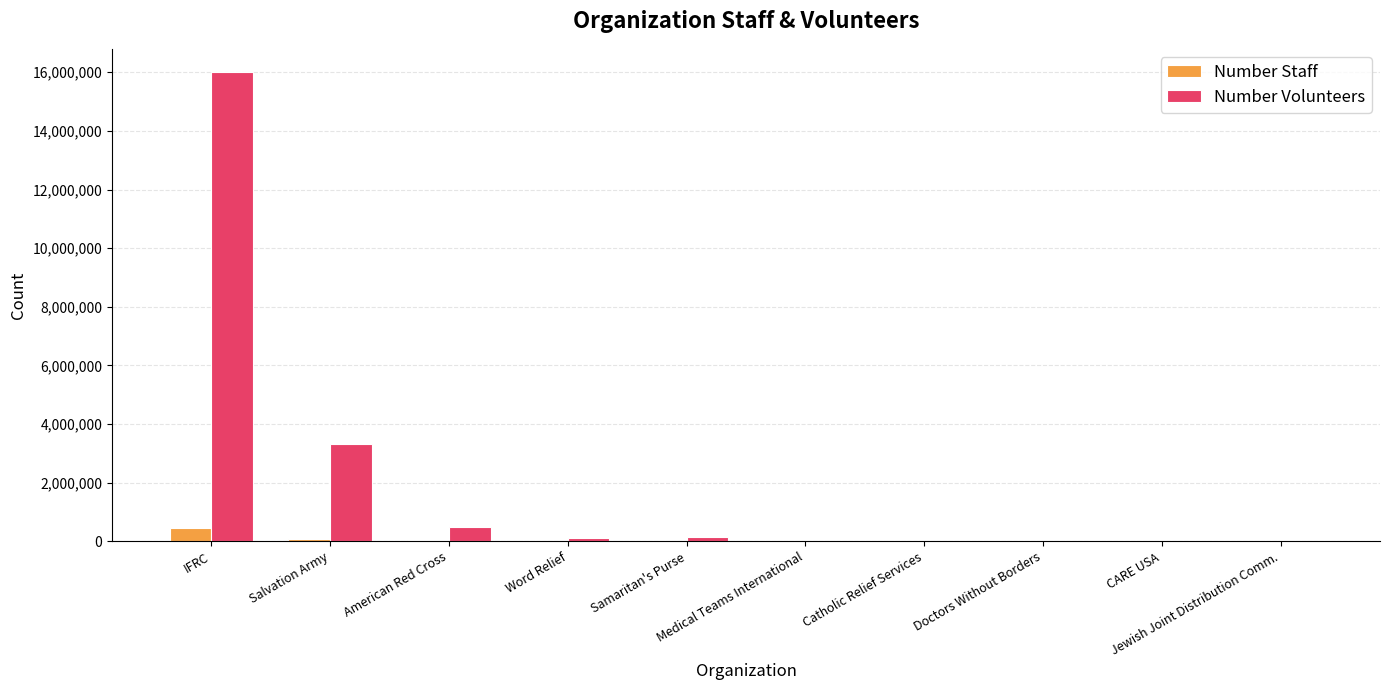

How many groups of bars are there?

10